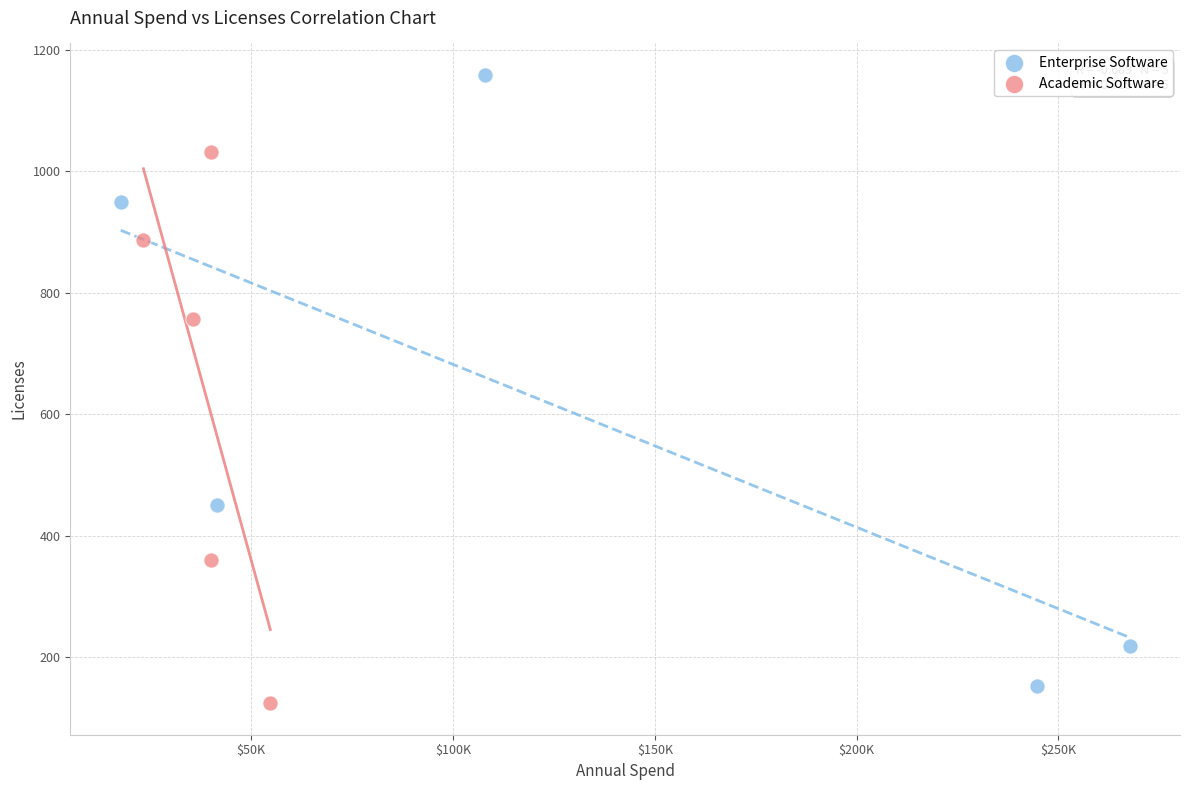

Which series reaches the maximum Y coordinate?

Enterprise Software